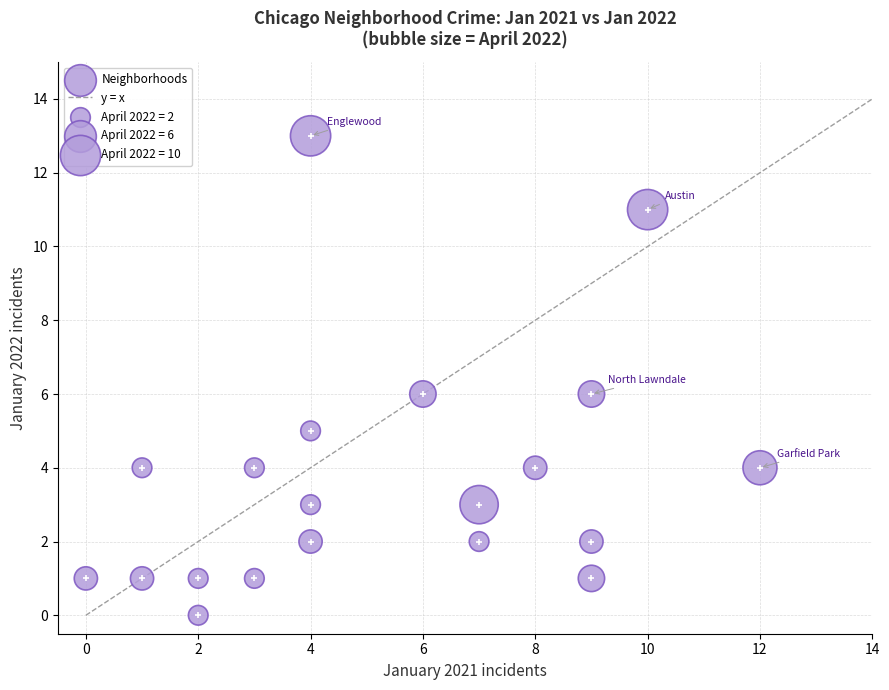

What is the range of X values (max minus min)?

12